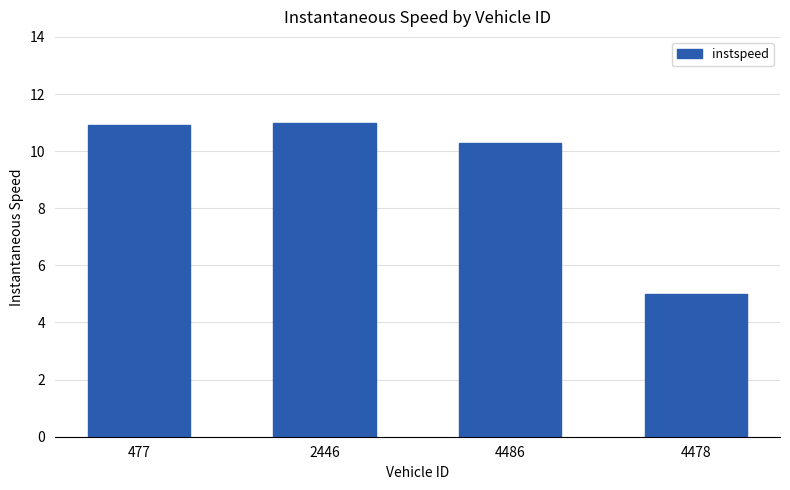

What is the average value?

9.3